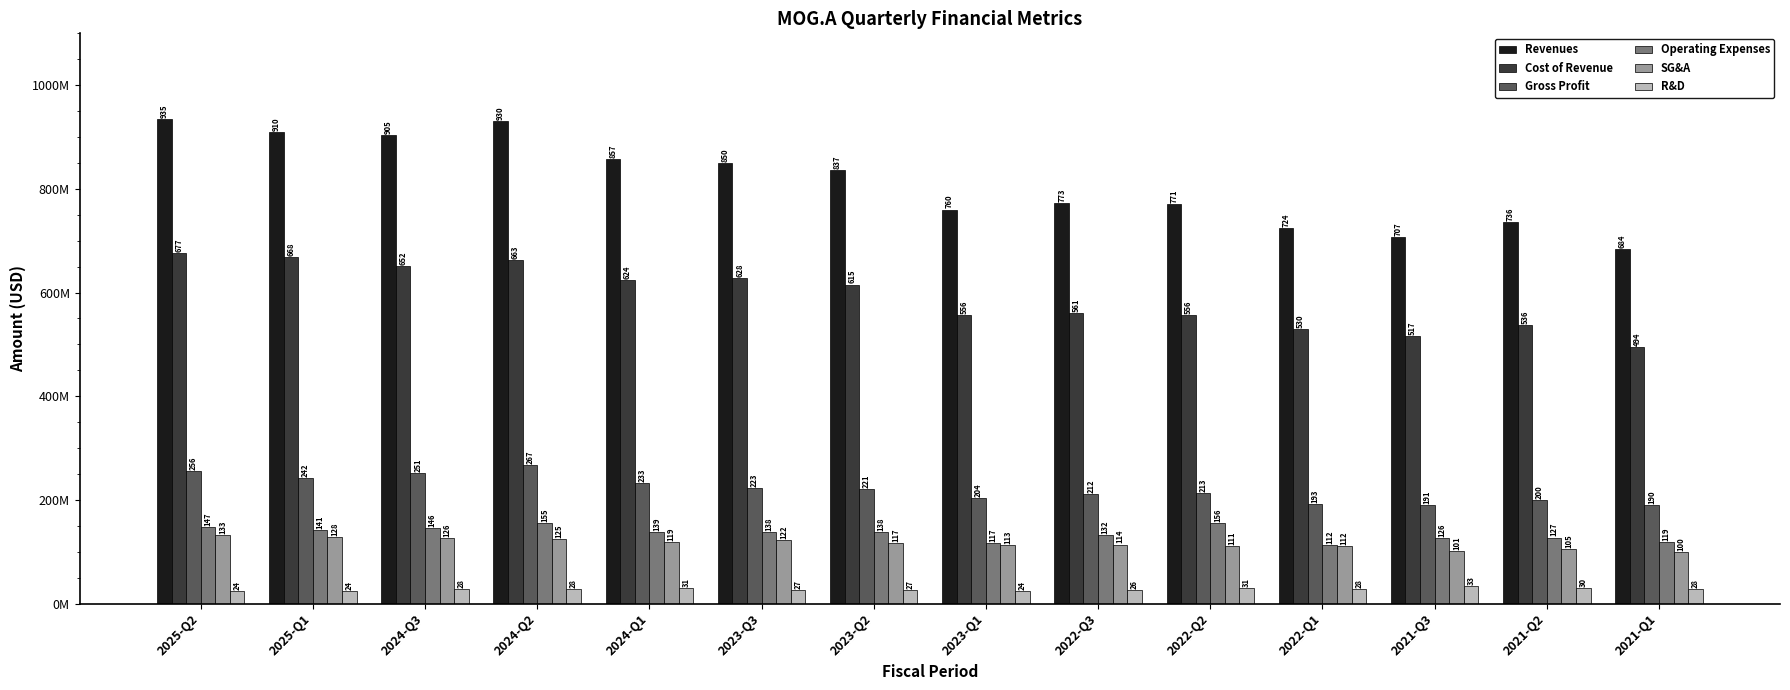

List the labels in order of SG&A value, largest first.

2025-Q2, 2025-Q1, 2024-Q3, 2024-Q2, 2023-Q3, 2024-Q1, 2023-Q2, 2022-Q3, 2023-Q1, 2022-Q1, 2022-Q2, 2021-Q2, 2021-Q3, 2021-Q1